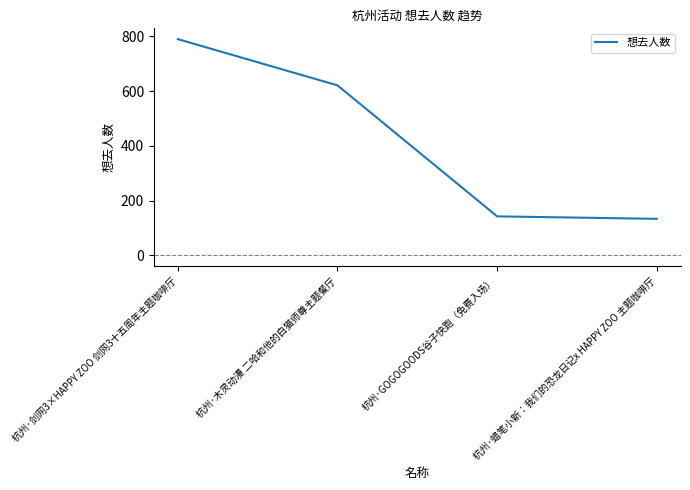

Which label corresponds to the largest value in the chart?

杭州·剑网3×HAPPY ZOO 剑网3十五周年主题咖啡厅